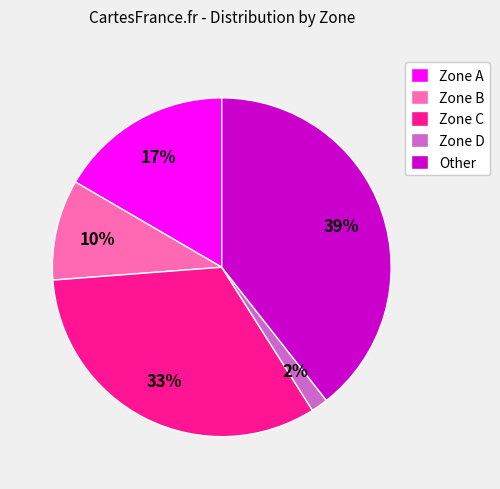

True or false: Zone A accounts for 32% of the total.

False